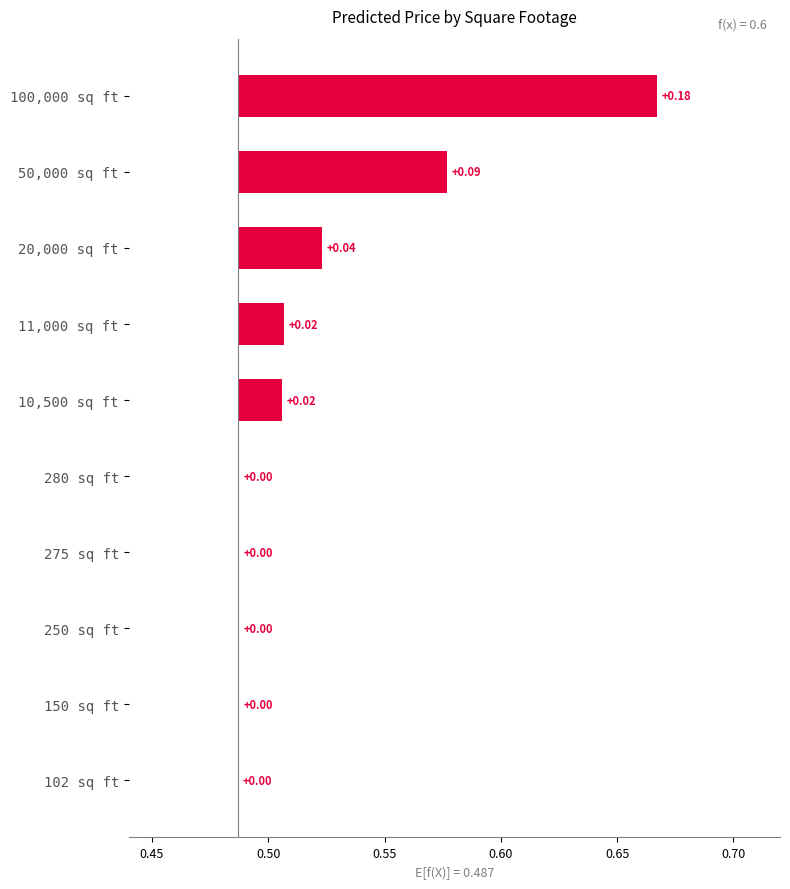

Reading left to right, extract all data points from this chart.

0.2	0.1	0.0	0.0	0.0	0.0	0.0	0.0	0.0	0.0